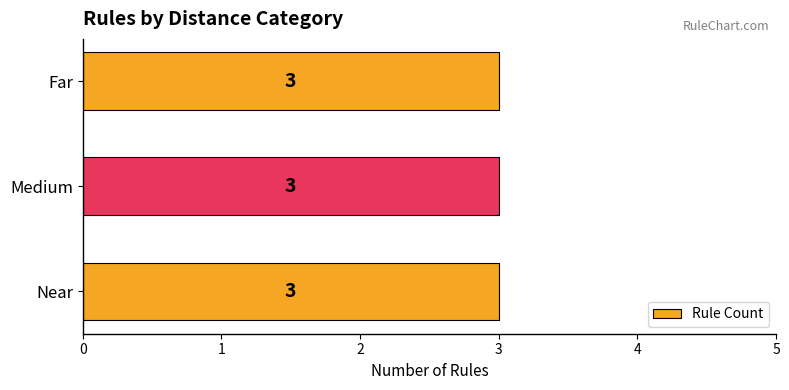

Is the value of Medium at Medium greater than the value of Far at Far?

No